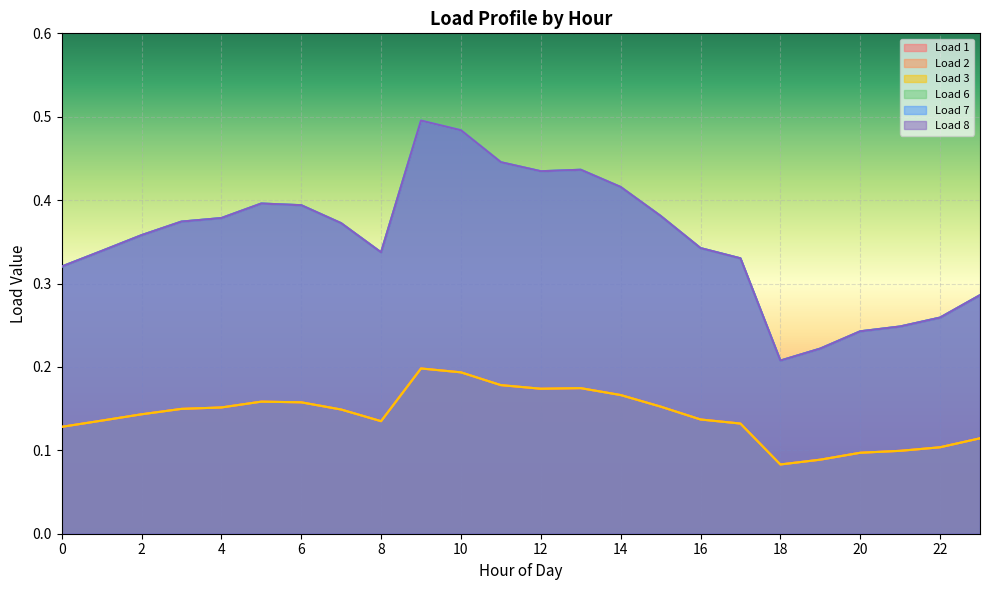

Which has a higher value, 6 or 9?

9